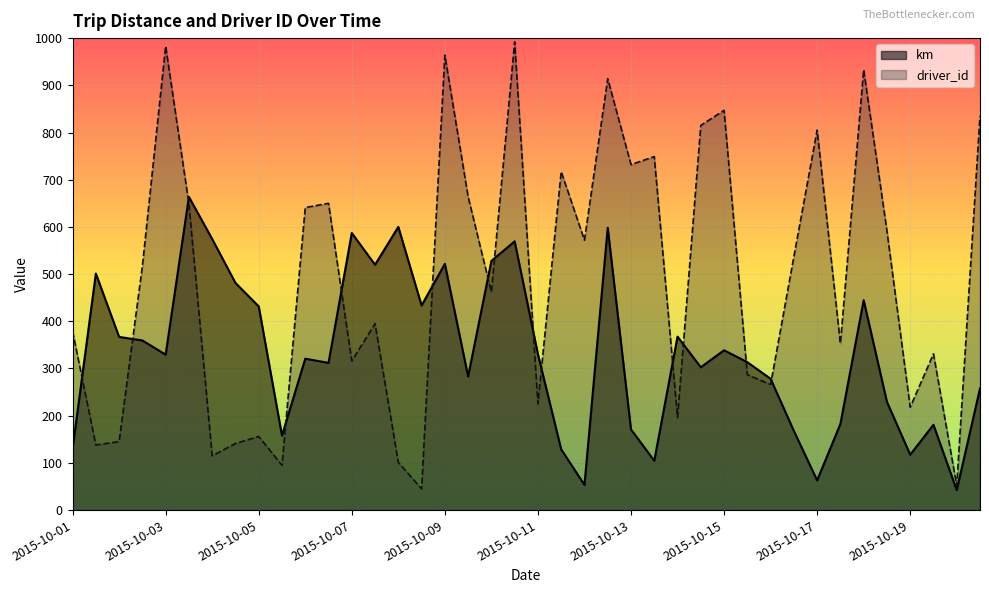

True or false: driver_id and km intersect in this chart.

True